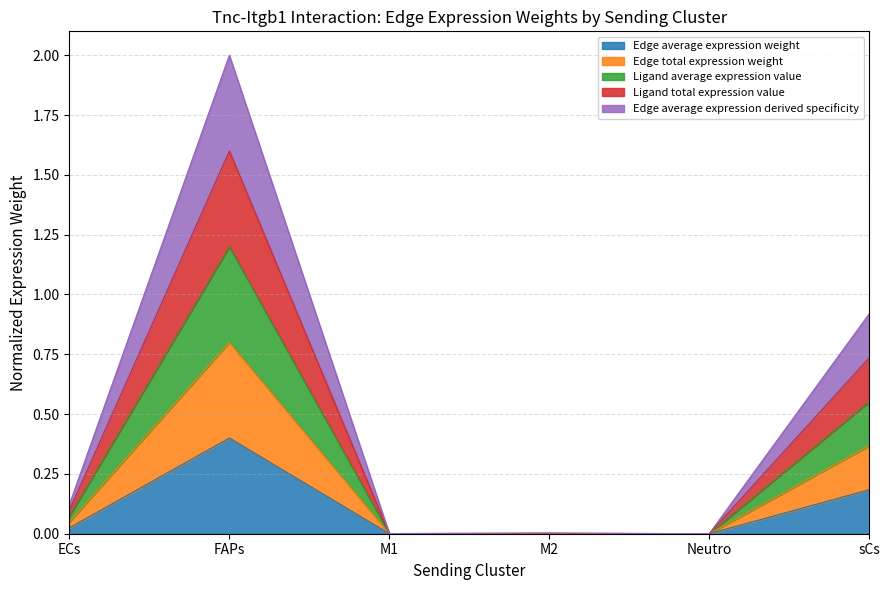

True or false: Edge average expression derived specificity and Edge total expression weight cross at least once.

False